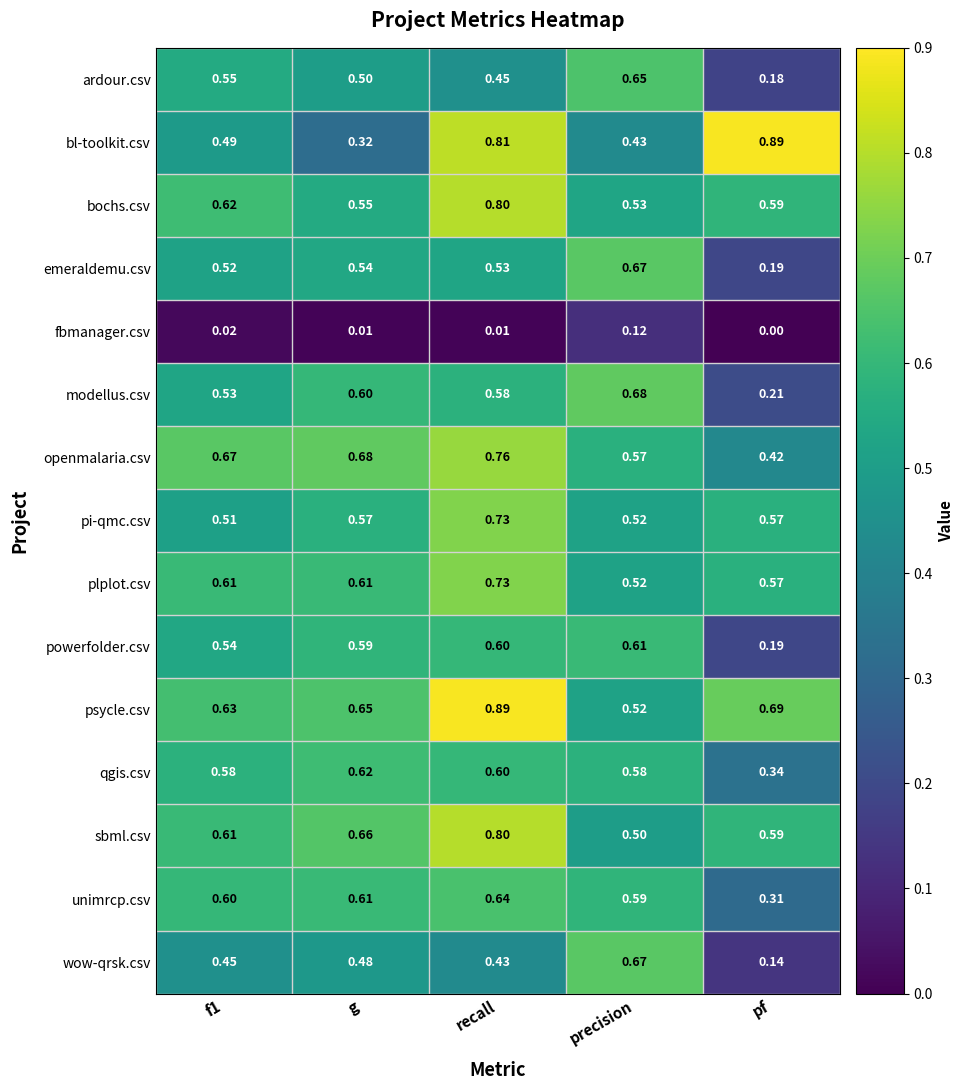

Between recall and precision, which series saw the biggest shift?

bl-toolkit.csv